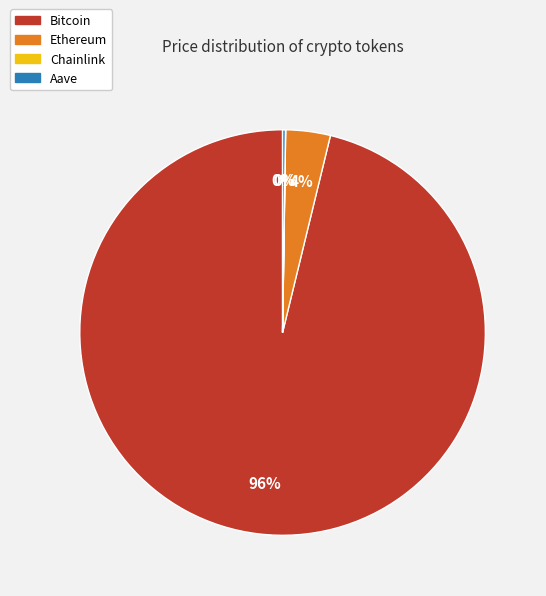

Between Ethereum and Bitcoin, which is larger?

Bitcoin